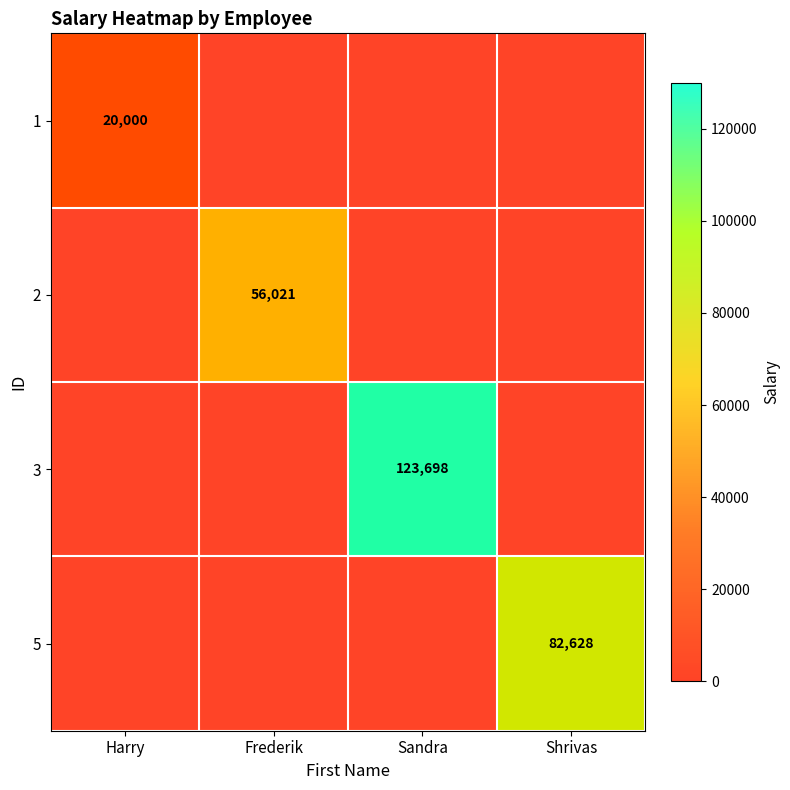

Is it true that 5 equals 0 at Harry?

True